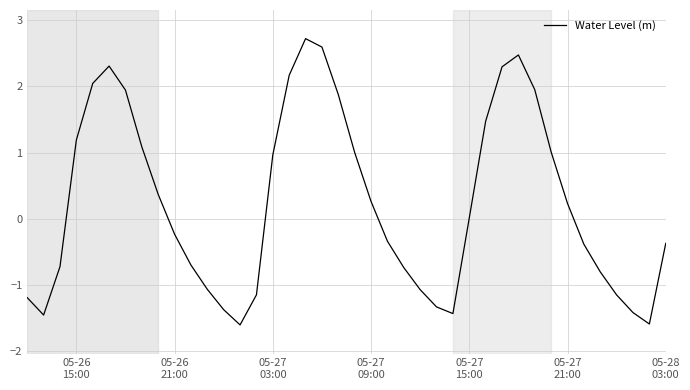

Is this an area chart (filled region under the line)?

No